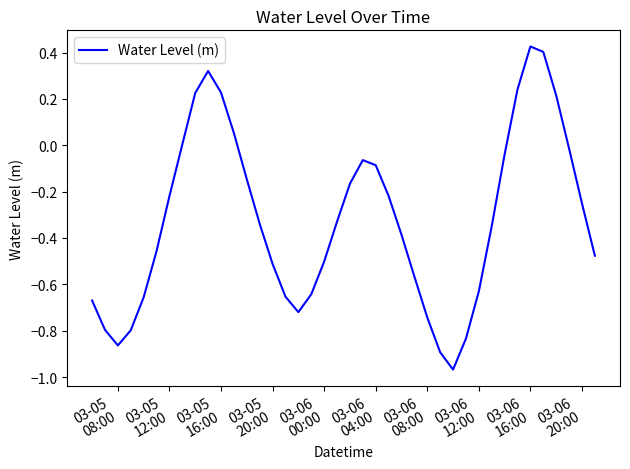

What is the difference between the maximum and minimum values?

1.4